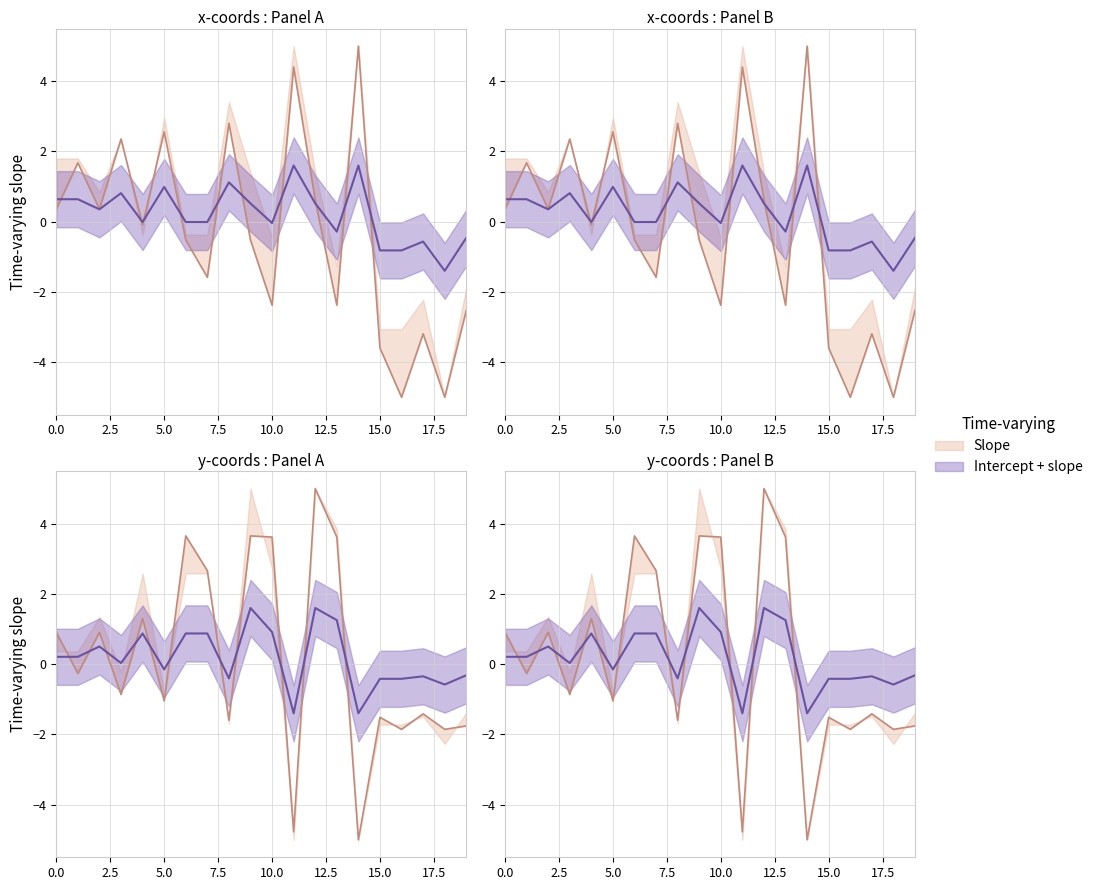

Between 10 and 19, which is larger?

10